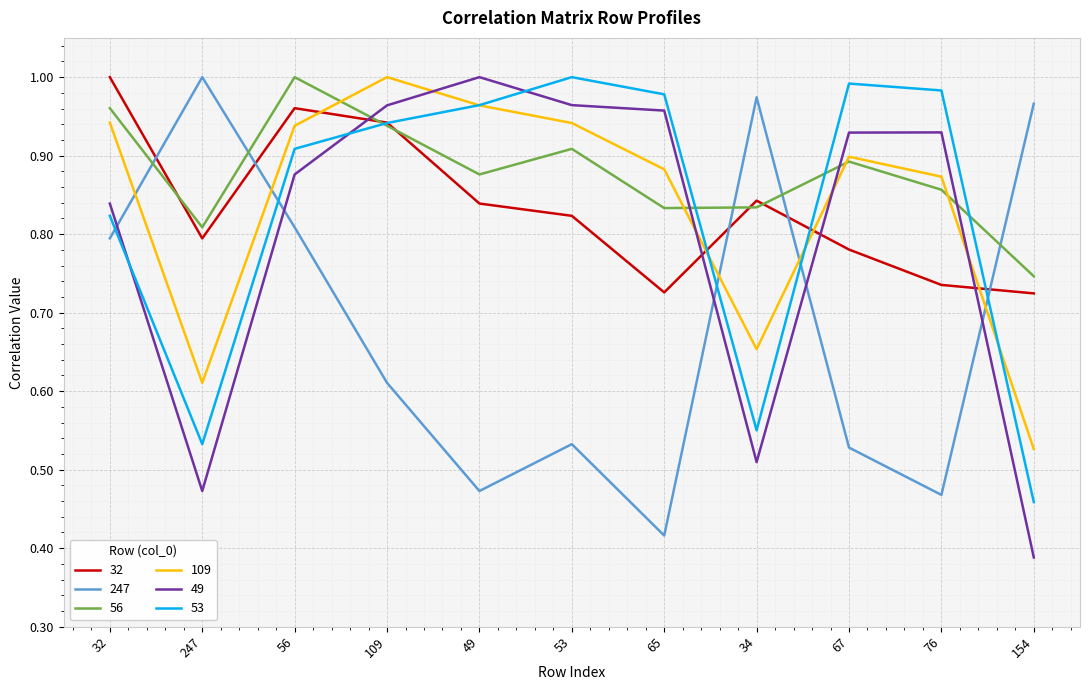

What position from the left is 53?

6